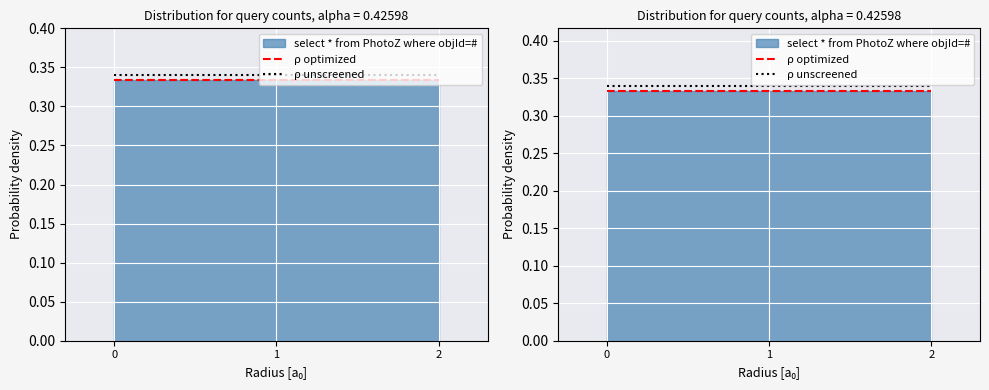

Reading left to right, list all the values displayed in this chart.

ρ optimized: 0.3	0.3	0.3
ρ unscreened: 0.3	0.3	0.3